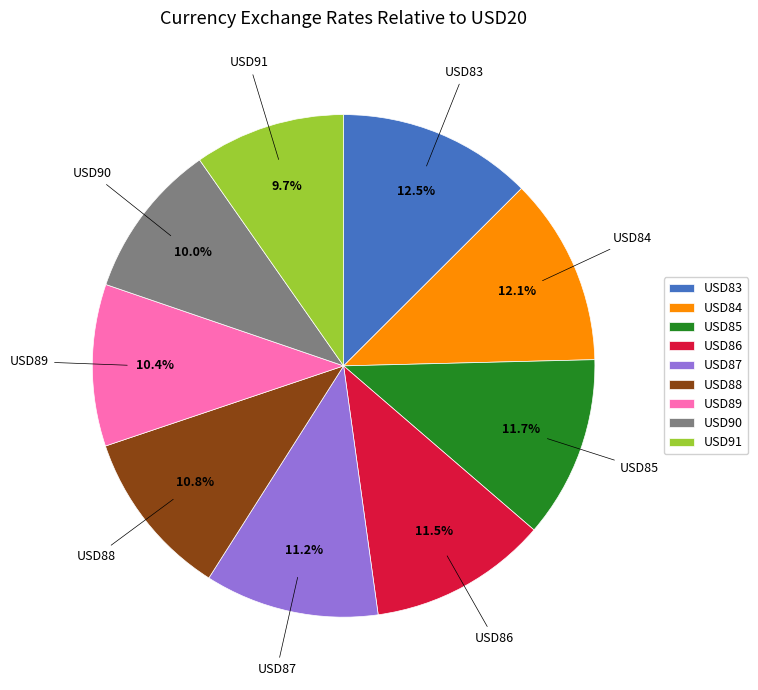

To the nearest percent, what portion does USD85 represent?

12%